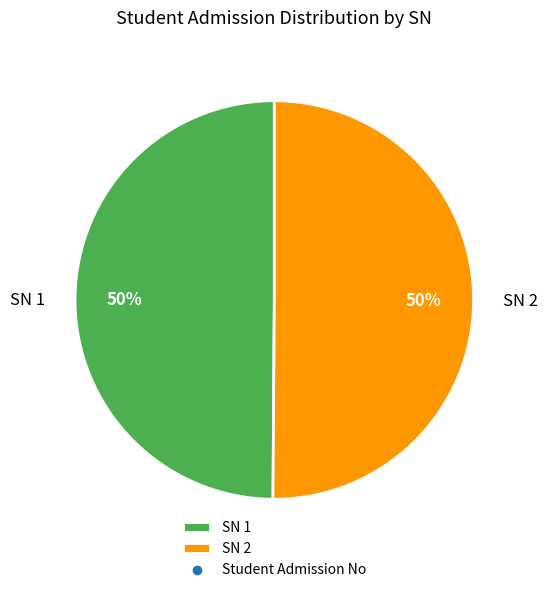

To the nearest percent, what portion does SN 1 represent?

50%